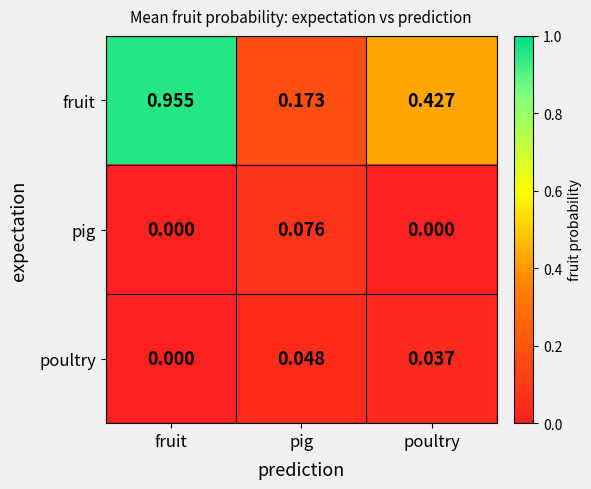

At which label does poultry reach its peak?

pig